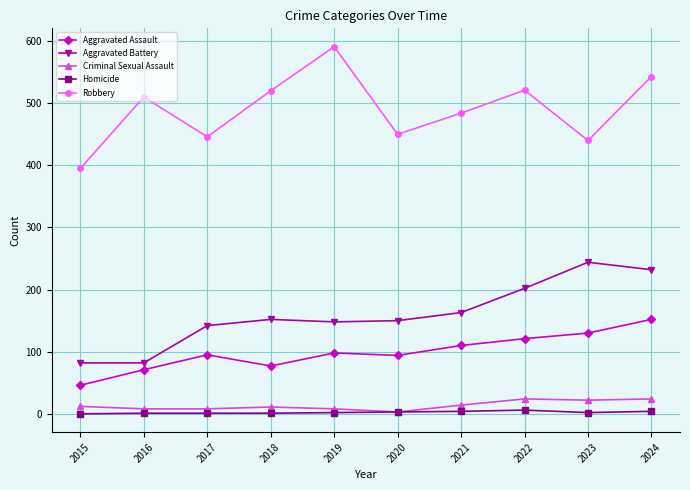

At which category does Robbery reach its first local peak?

2016